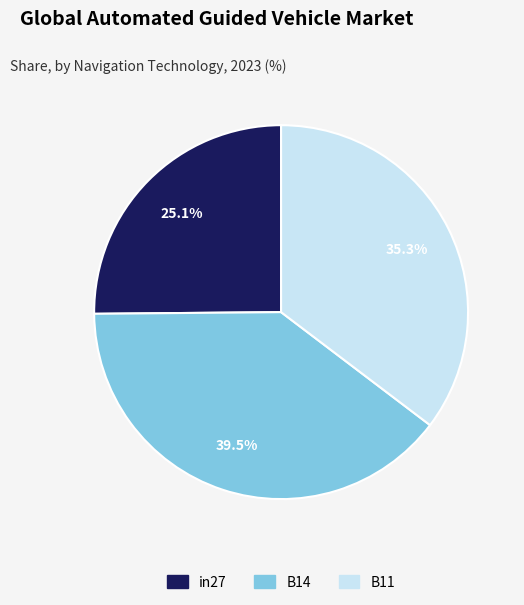

What percentage is the in27 slice, to the nearest percent?

25%